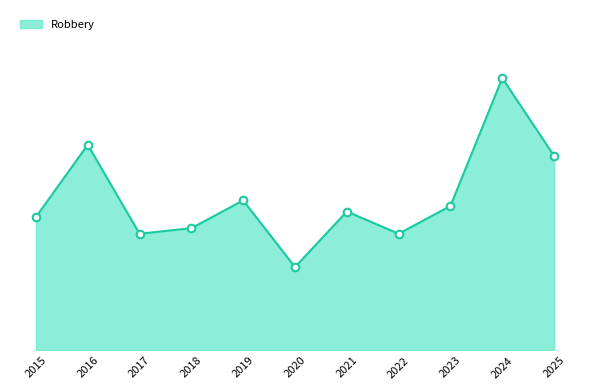

What is the ratio of the value at 2020 to the value at 2023?

0.6